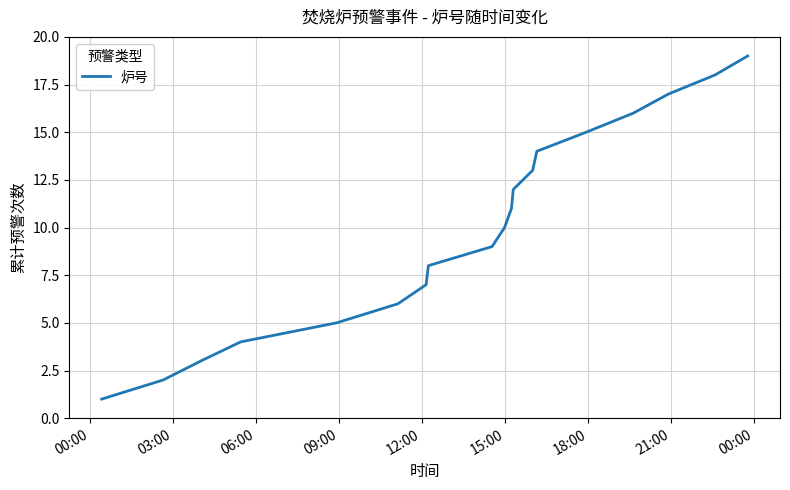

Reading left to right, what are all the values shown in this chart?

1	2	3	4	5	6	7	8	9	10	11	12	13	14	15	16	17	18	19